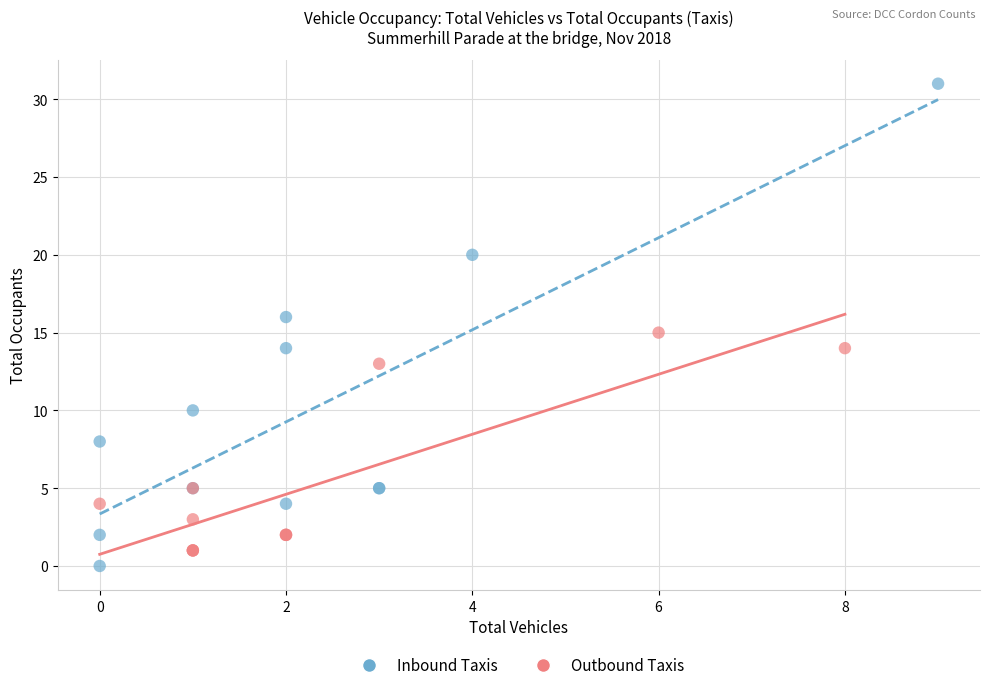

Which series has the largest Y range (max minus min)?

Inbound Taxis